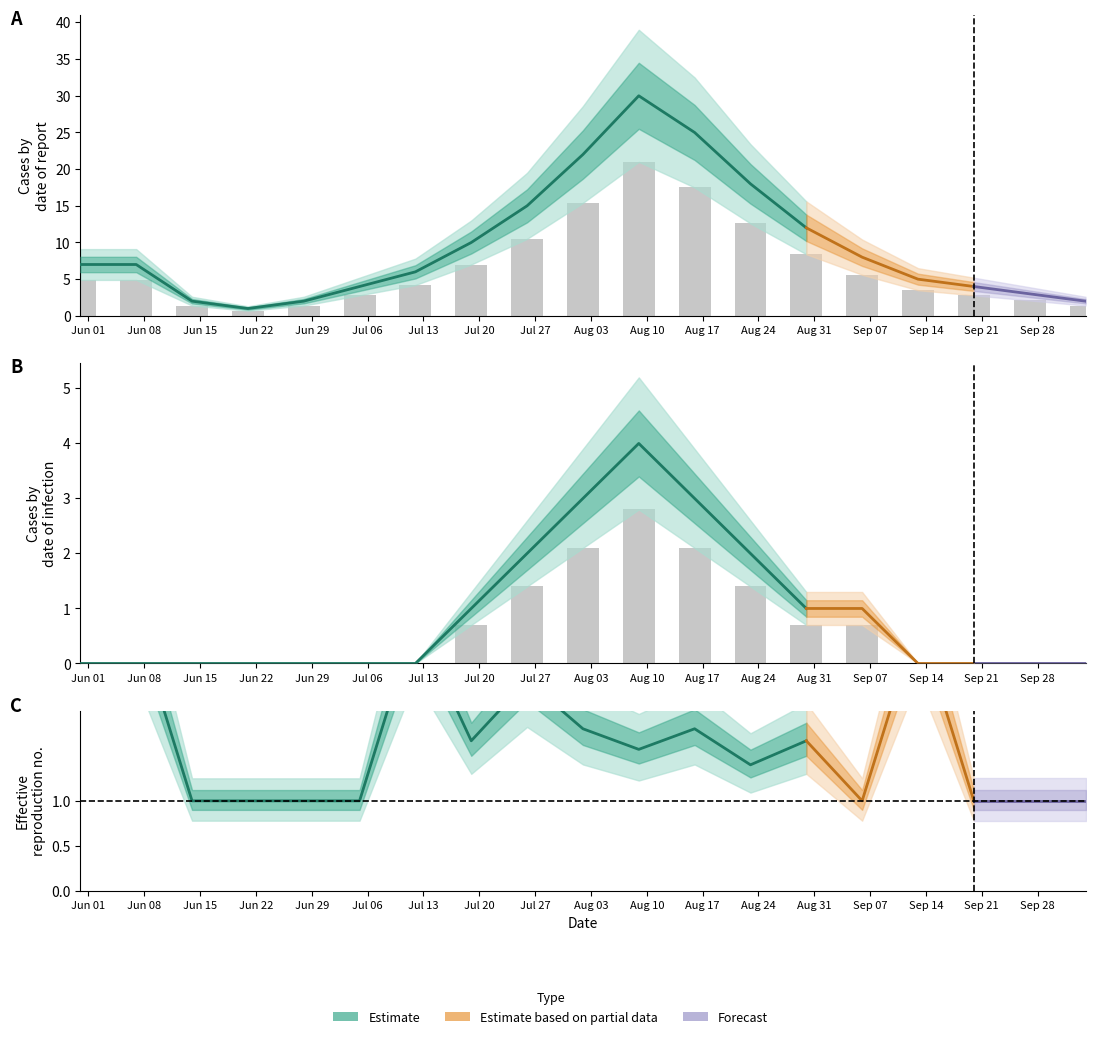

Reading left to right, extract all data points from this chart.

CH: 4.9	4.9	1.4	0.7	1.4	2.8	4.2	7.0	10.5	15.4	21.0	17.5	12.6	8.4	5.6	3.5	2.8	2.1	1.4
BL: 0.0	0.0	0.0	0.0	0.0	0.0	0.0	0.7	1.4	2.1	2.8	2.1	1.4	0.7	0.7	0.0	0.0	0.0	0.0